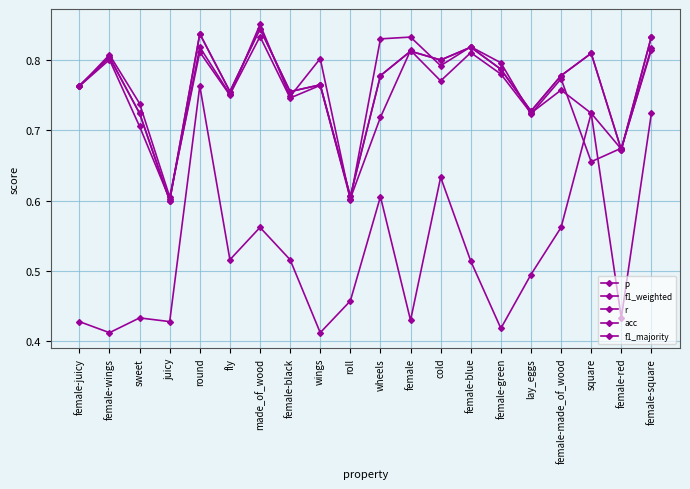

Is this an area chart (filled region under the line)?

No